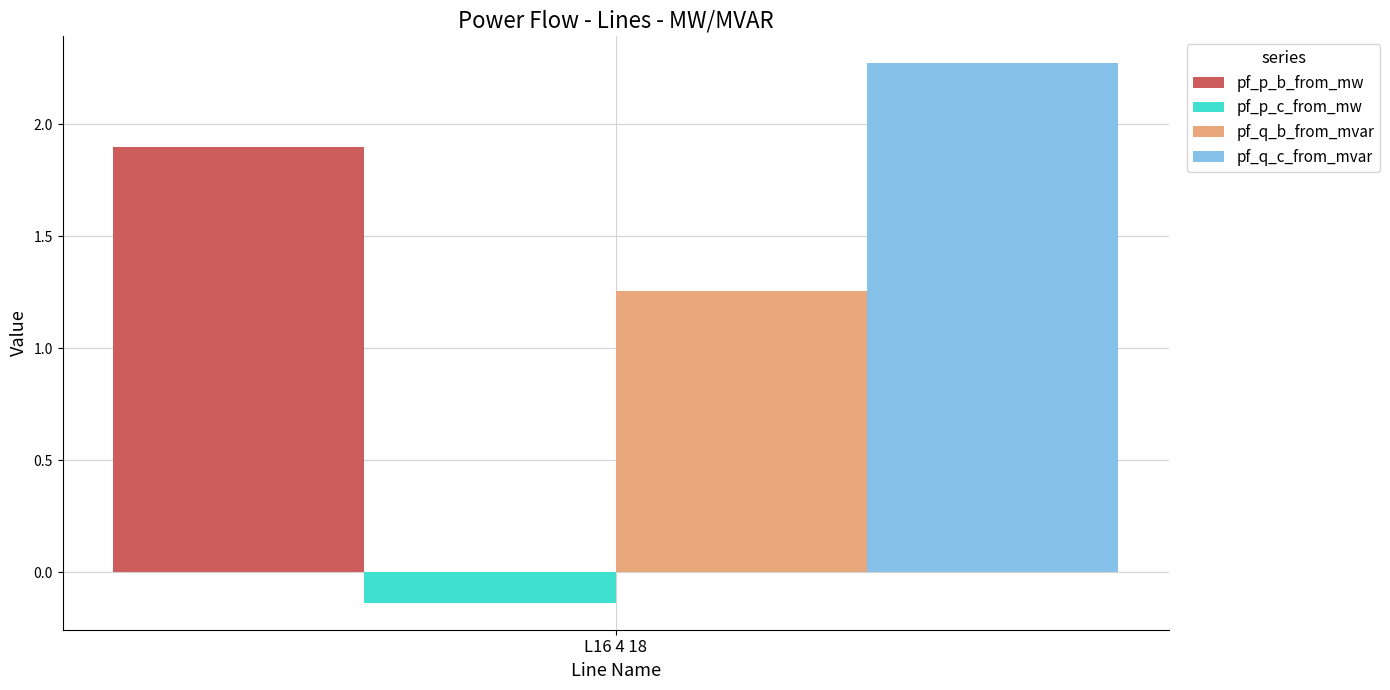

Which series has the widest spread of values?

pf_p_b_from_mw